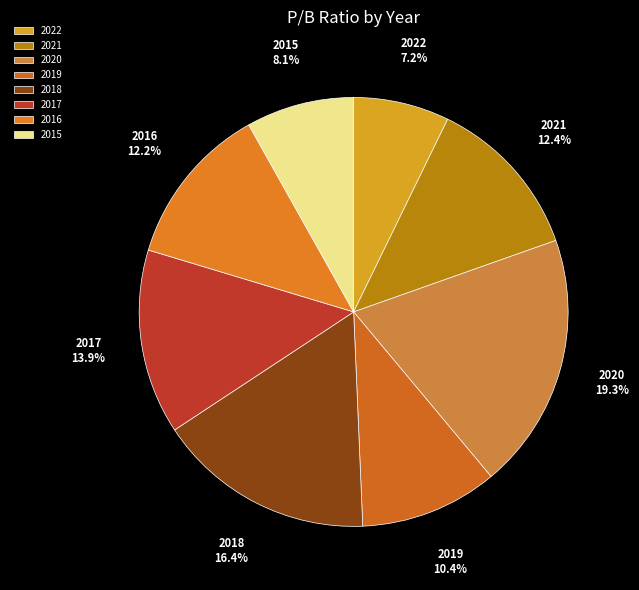

Count the number of slices in the pie.

8